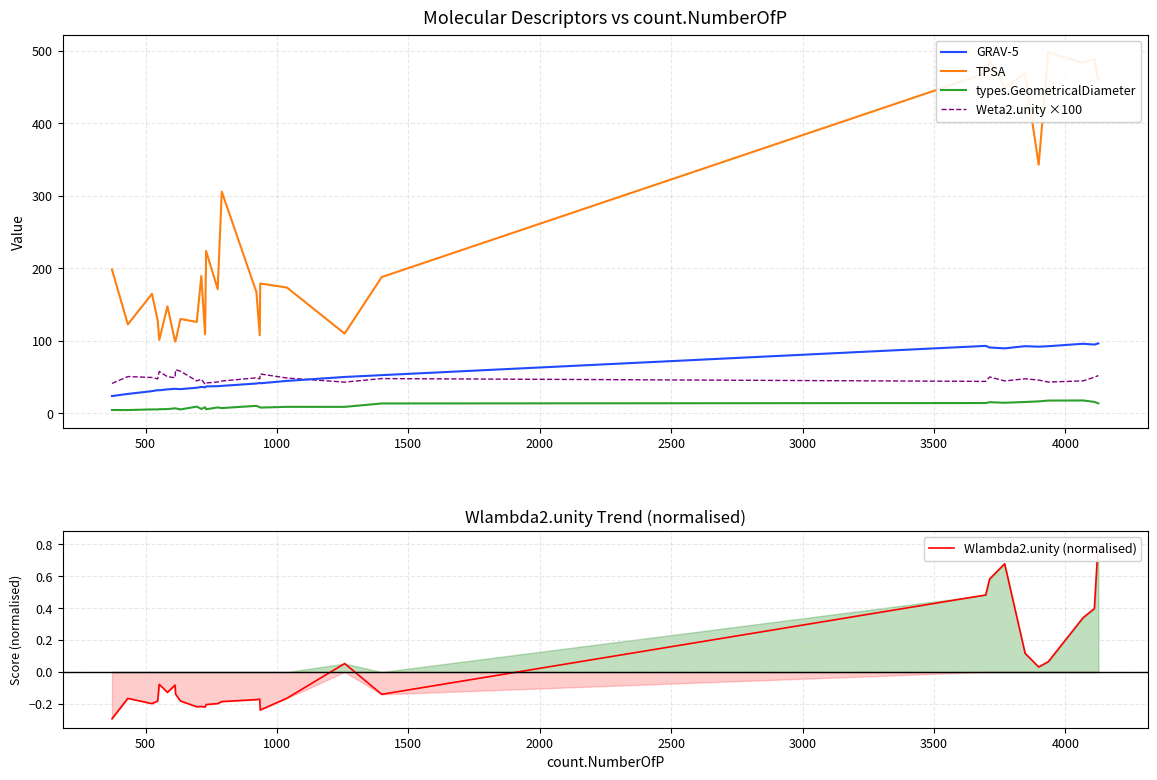

Count the number of data series in this chart.

5